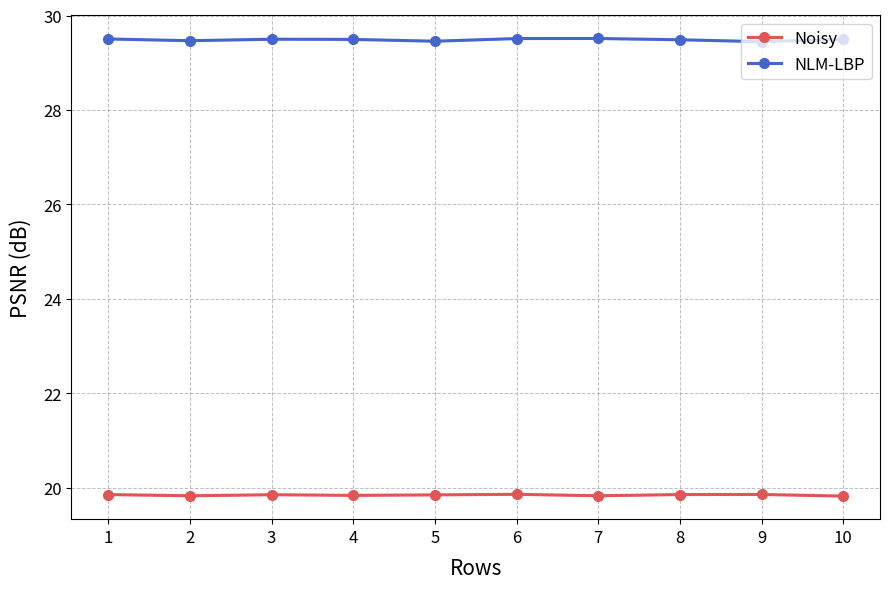

Reading left to right, what are all the values shown in this chart?

Noisy: 19.9	19.8	19.9	19.8	19.9	19.9	19.8	19.9	19.9	19.8
NLM-LBP: 29.5	29.5	29.5	29.5	29.5	29.5	29.5	29.5	29.4	29.5